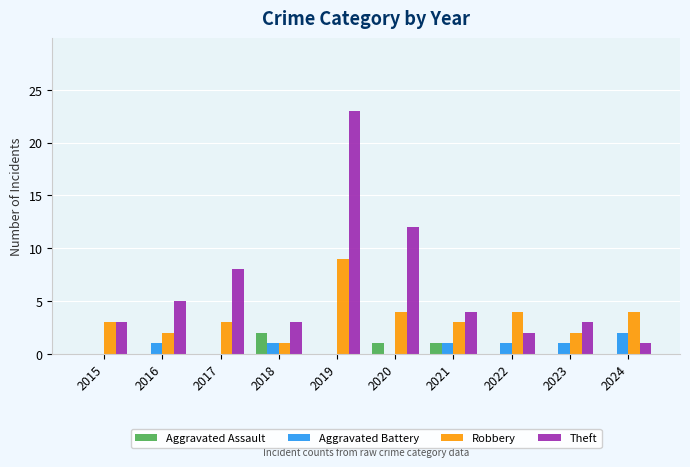

What value does the Aggravated Battery series have at 2023?

1